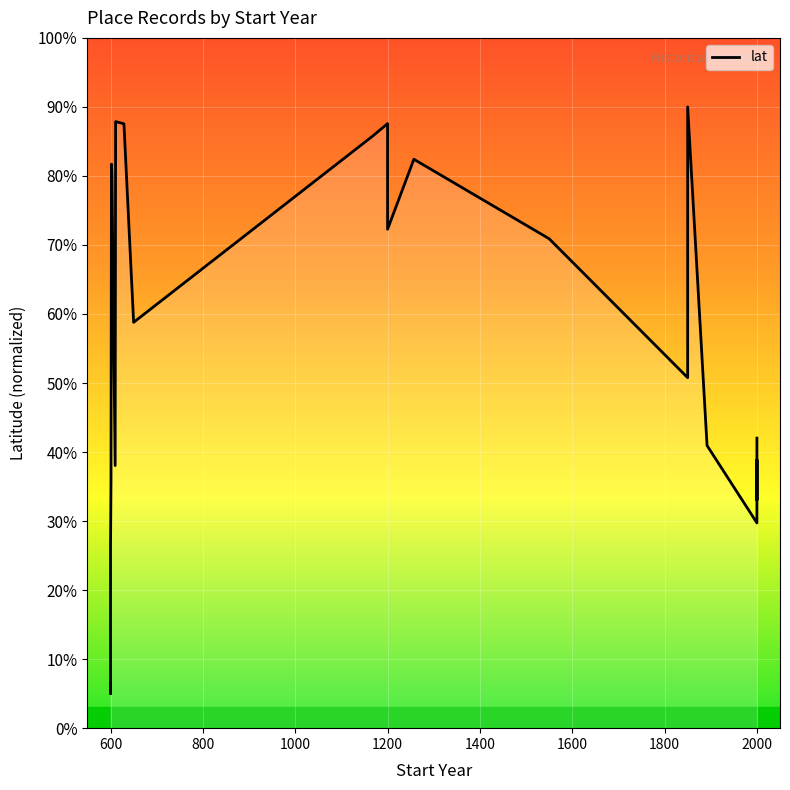

What is the smallest value displayed?

5.0